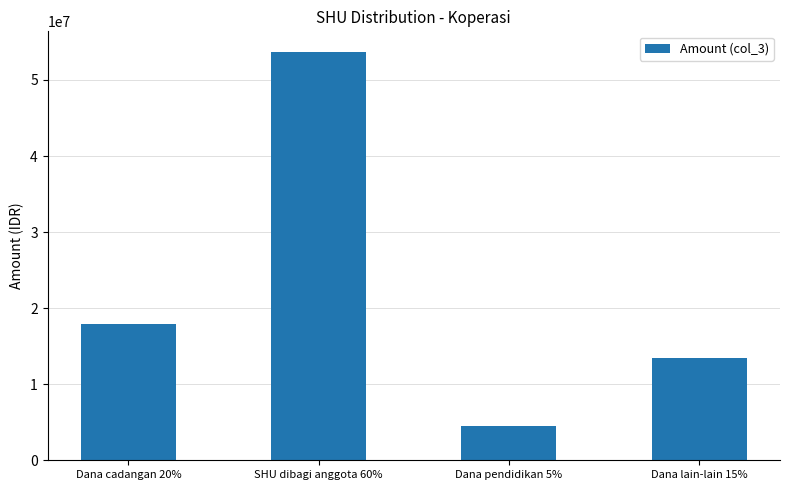

True or false: the data shows 53705888.0 at SHU dibagi anggota 60%.

True